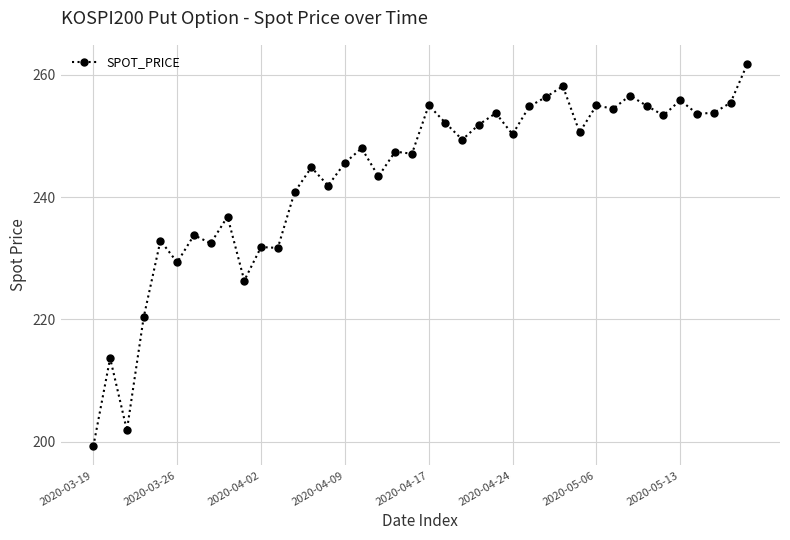

What is the value of the 17th point from the left?

248.0